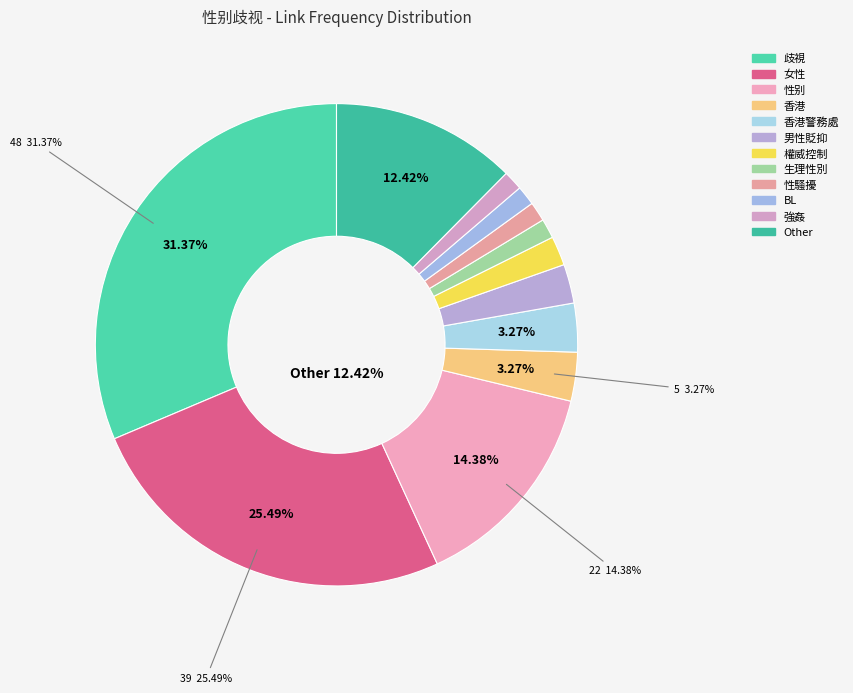

To the nearest percent, what is the difference between the 性别 and 生理性別 slice percentages?

13%